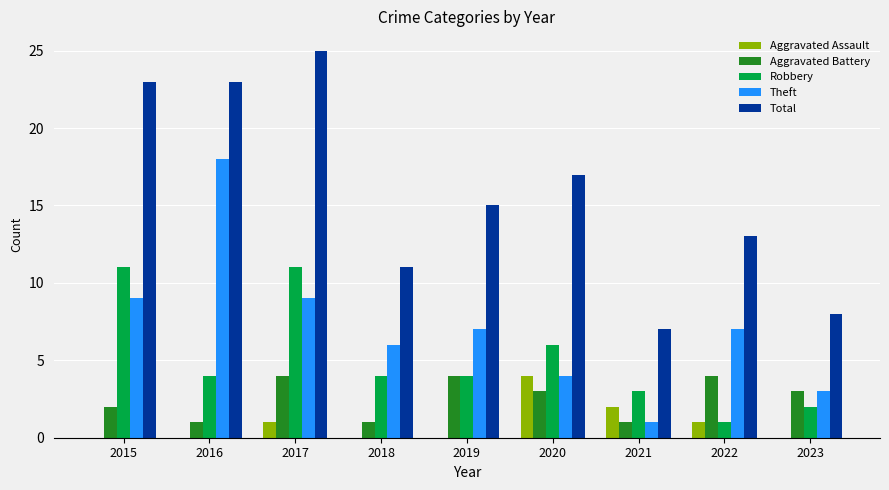

Read the Aggravated Battery value at 2019.

4